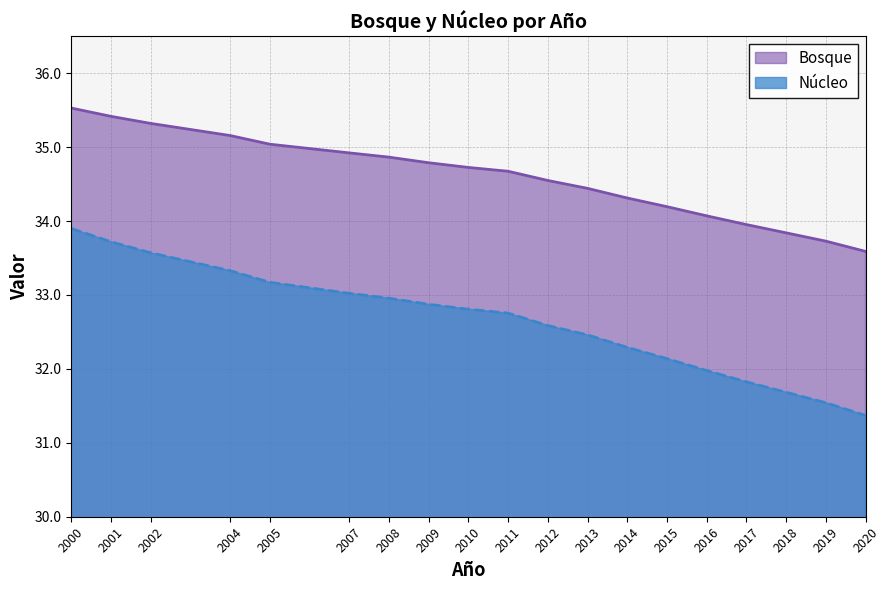

Which category has the lowest value across all series?

2020